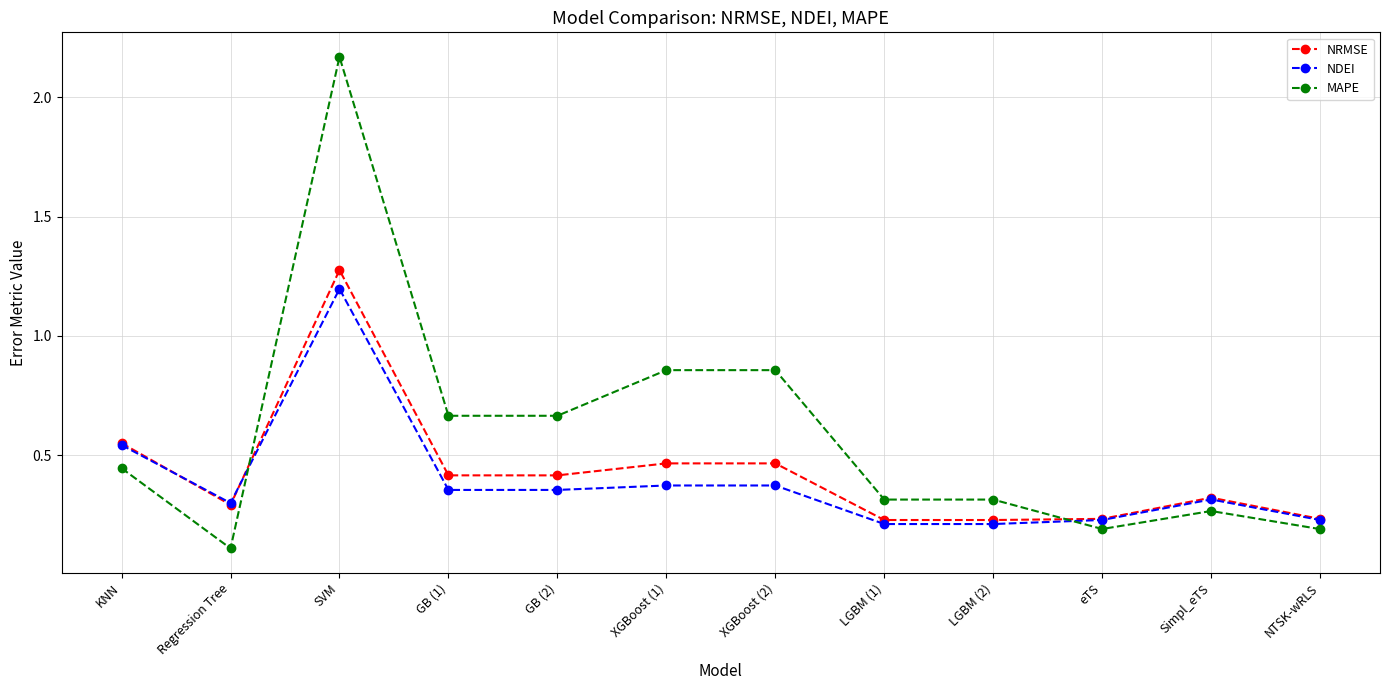

True or false: NDEI has more than 0 interior local peaks.

True